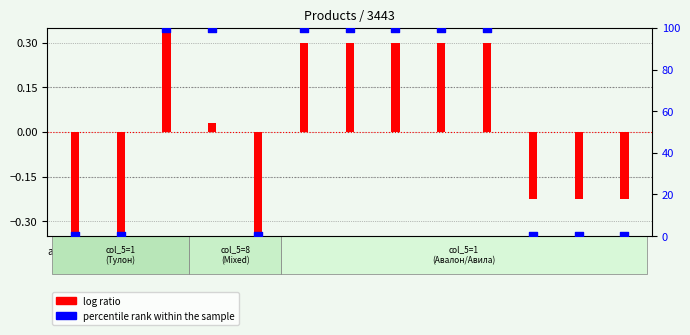

Which series contains the highest Y value?

percentile rank within the sample